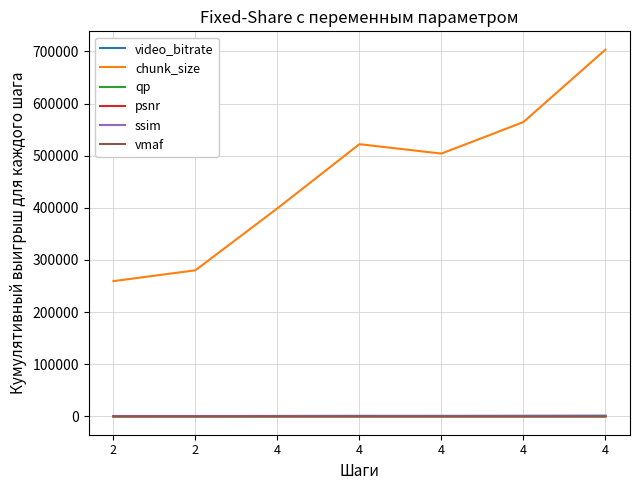

Reading right to left, list all the values displayed in this chart.

video_bitrate: 1406.9	1129.1	1008.2	1044.3	798.1	560.4	519.0
chunk_size: 703442.0	564571.0	504125.0	522134.0	399055.0	280222.0	259493.0
qp: 33.8	33.8	34.0	33.6	33.7	33.6	33.6
psnr: 37.8	40.6	40.4	40.3	40.9	37.3	37.1
ssim: 1.0	1.0	1.0	1.0	1.0	0.9	0.9
vmaf: 53.0	56.0	56.0	55.0	57.0	38.0	39.0